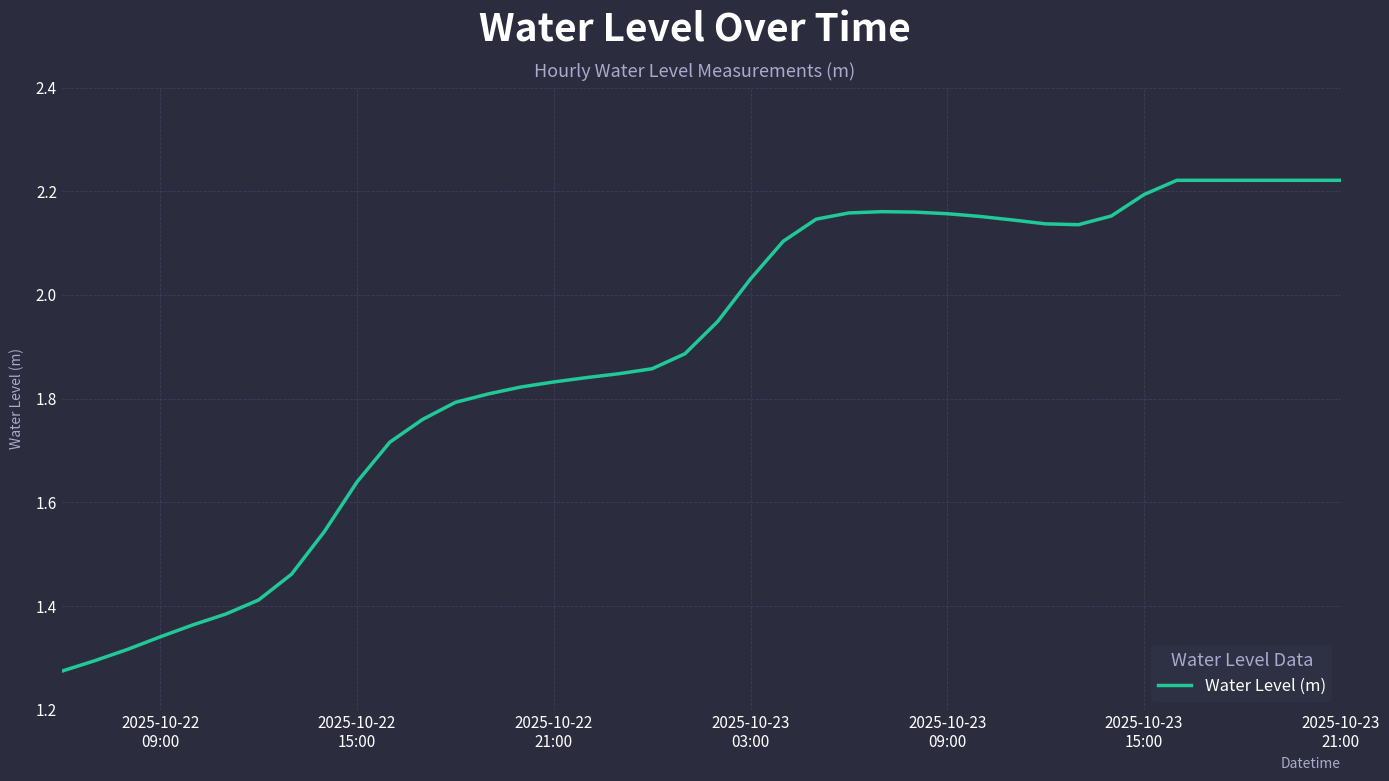

How many lines are shown in the chart?

1